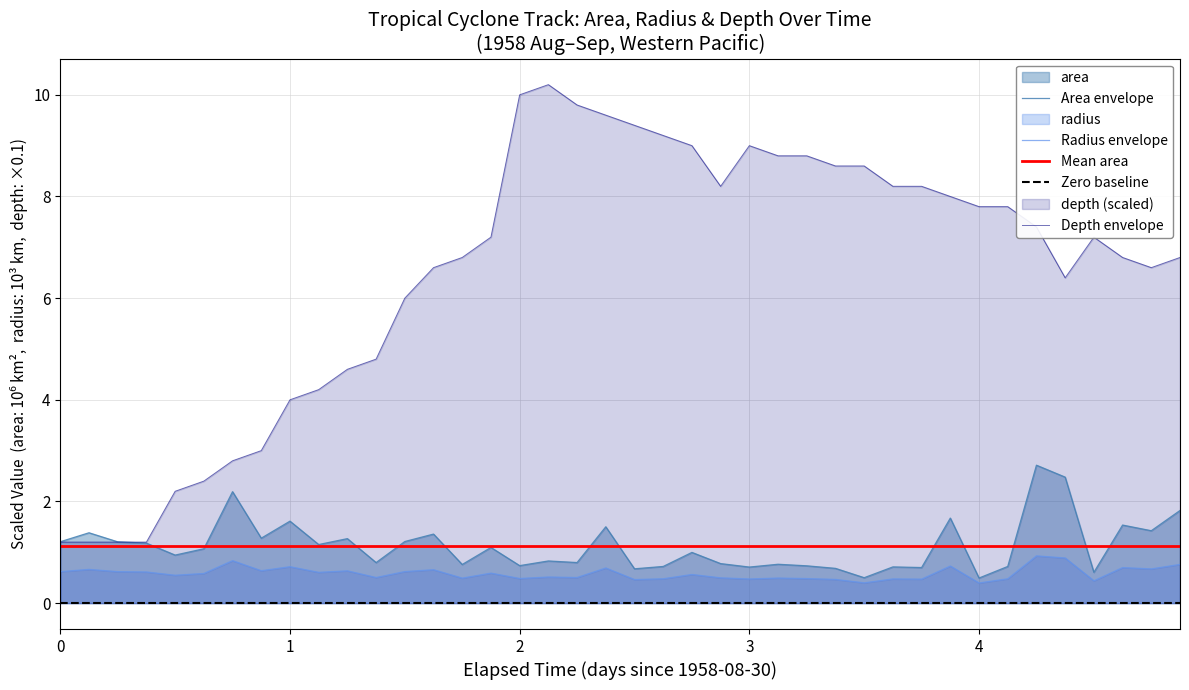

True or false: Depth envelope and Radius envelope cross at least once.

False